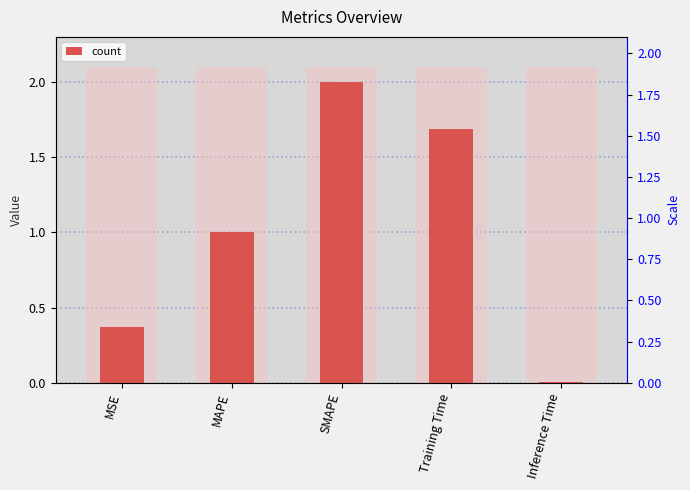

What is the label of the 4th bar from the right?

MAPE